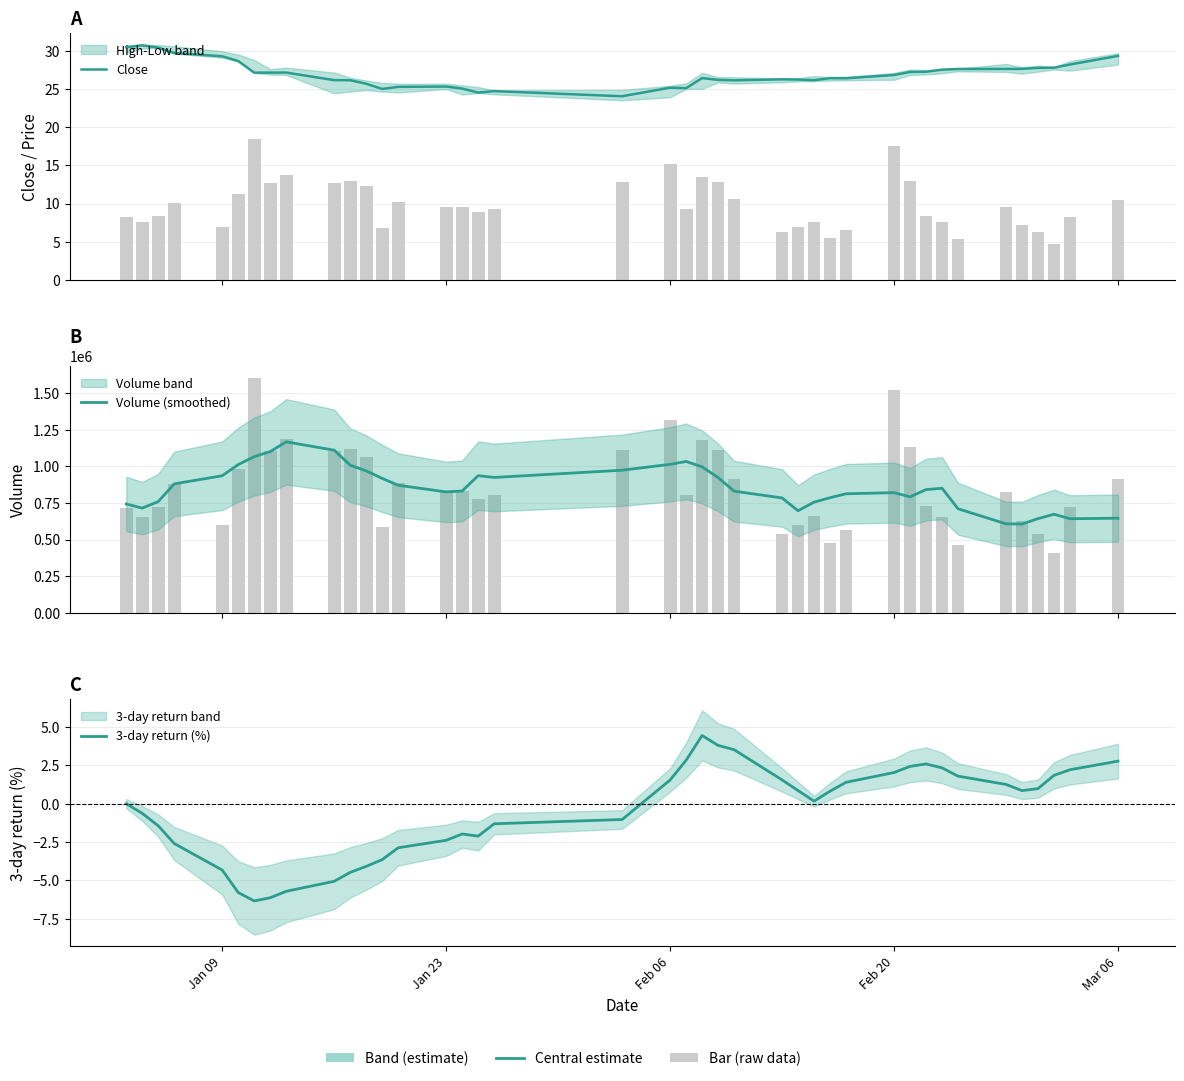

What is the smallest value displayed?

-6.3